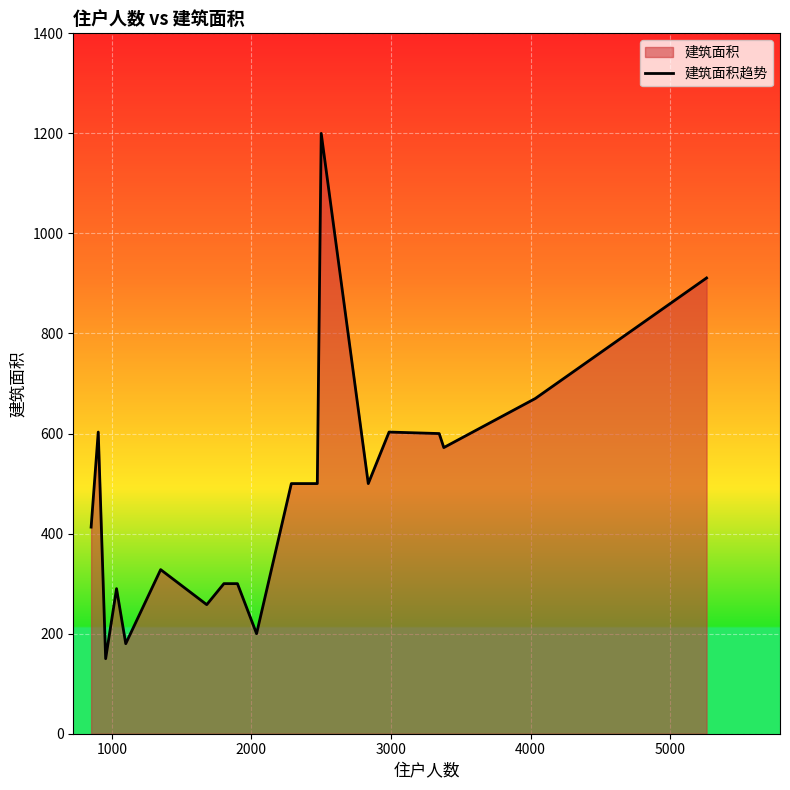

How many distinct data groups are displayed?

1